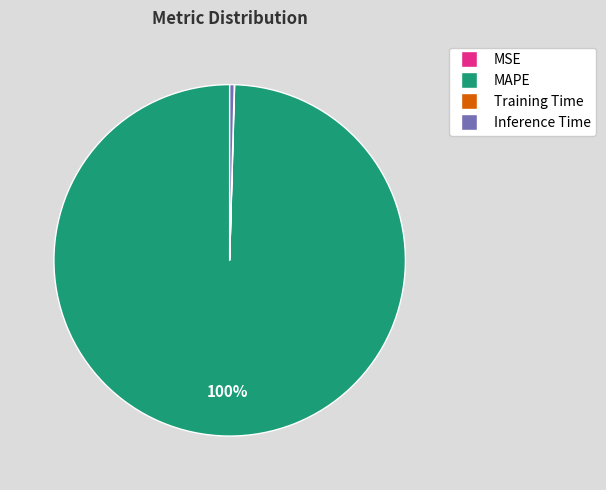

What percentage is the MAPE slice, to the nearest percent?

100%